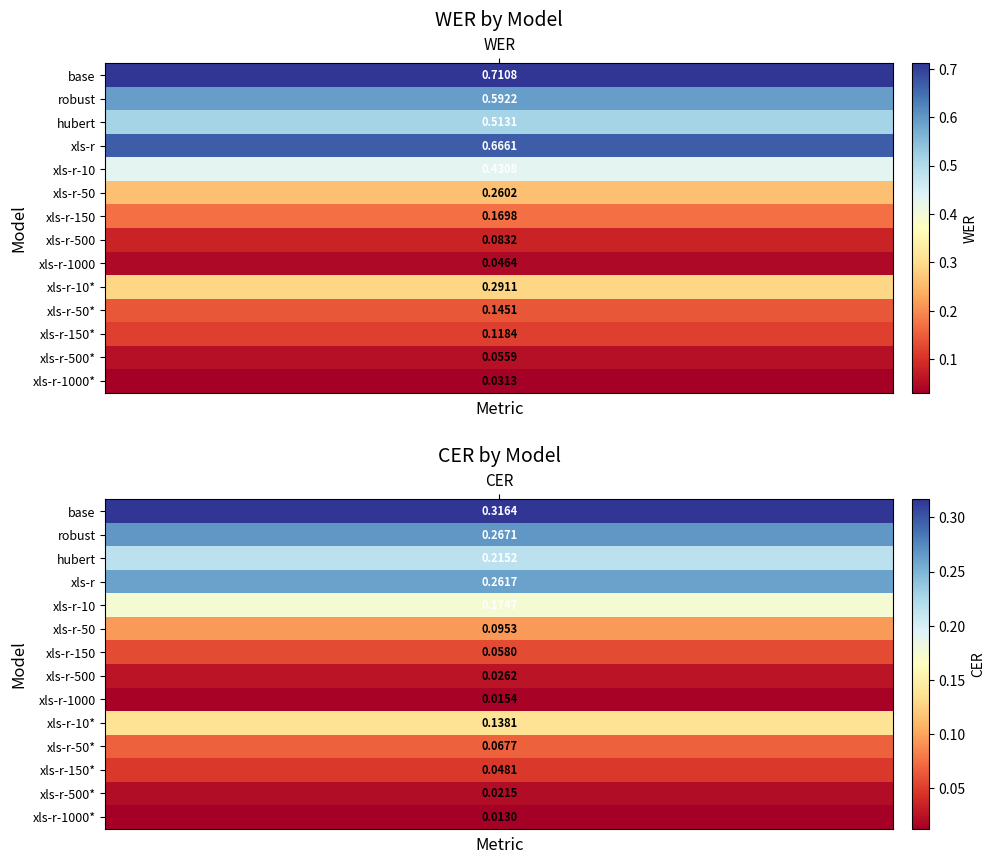

Rank the categories by xls-r-150* value from highest to lowest.

0, 1